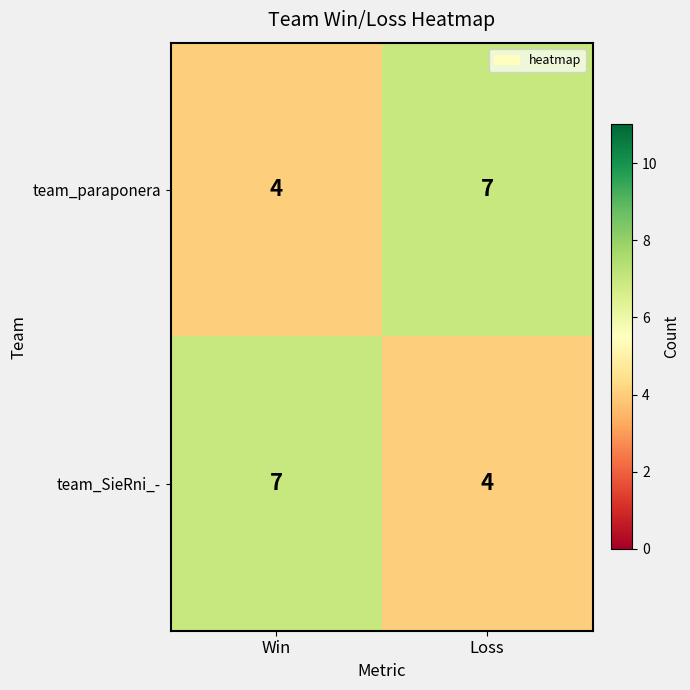

Reading left to right, what are all the values shown in this chart?

team_paraponera: 4	7
team_SieRni_-: 7	4